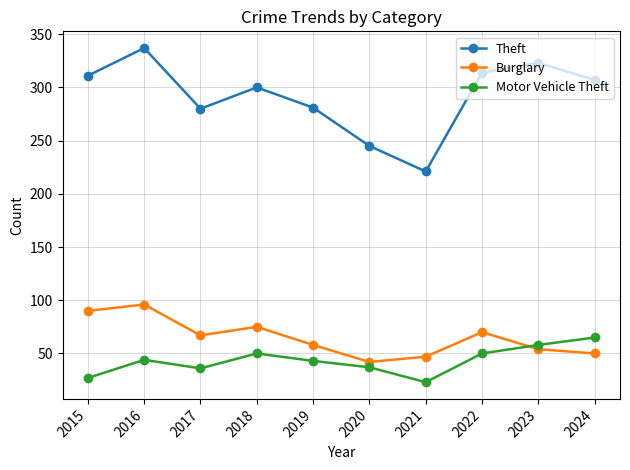

Which label corresponds to the largest value in the chart?

2016